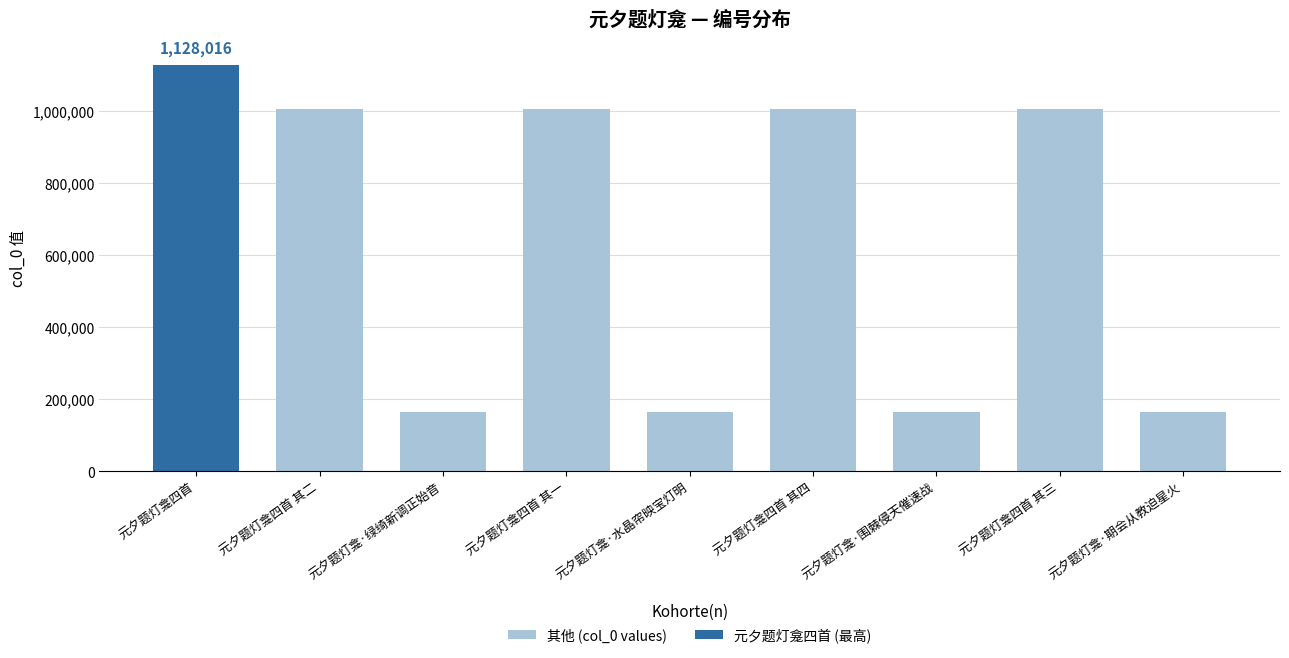

What is the sum of the 其他 (col_0 values) values at 元夕题灯龛·绿绮新调正始音 and 元夕题灯龛·水晶帘映宝灯明?

327504